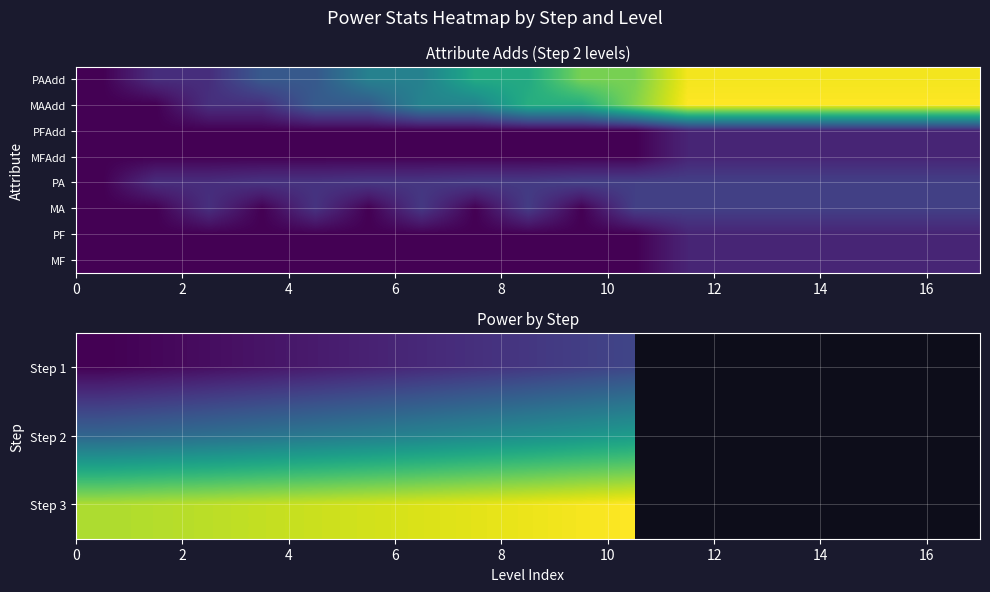

What is the greatest value displayed?

1356.0